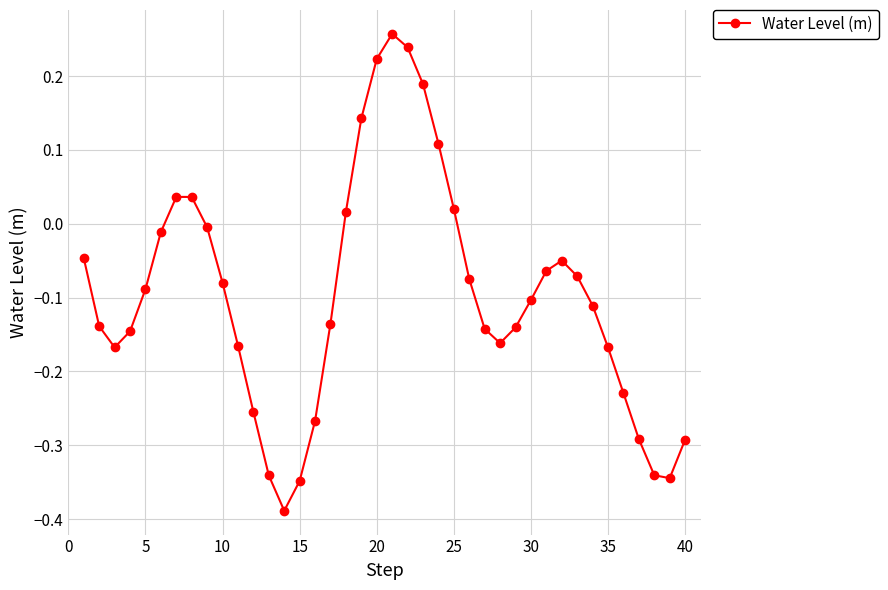

How many data points does each series have?

40